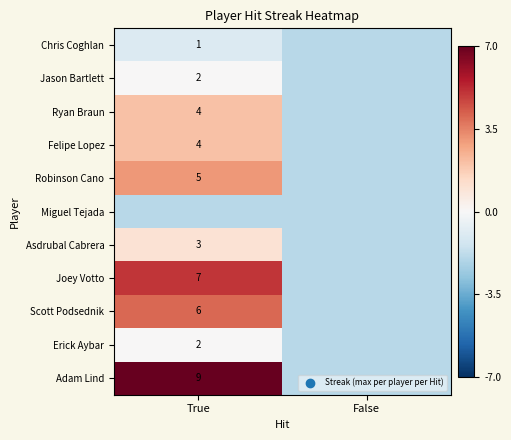

What is the difference between the highest and lowest values at True?

9.0